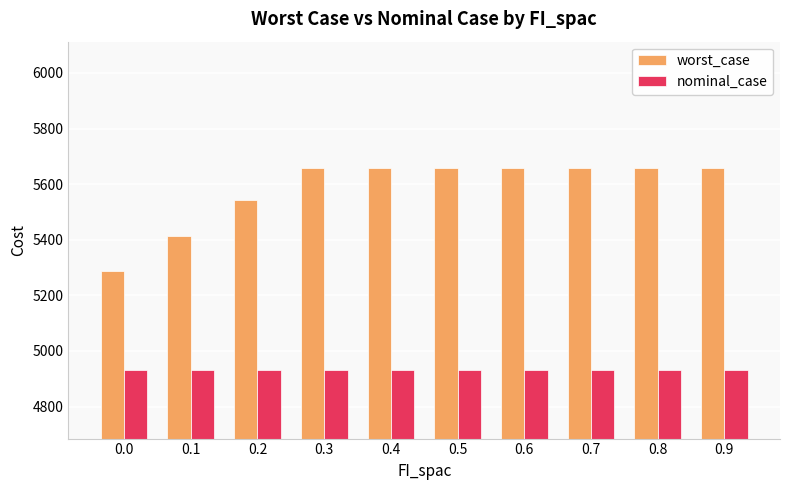

What is the minimum value shown in the chart?

4931.2